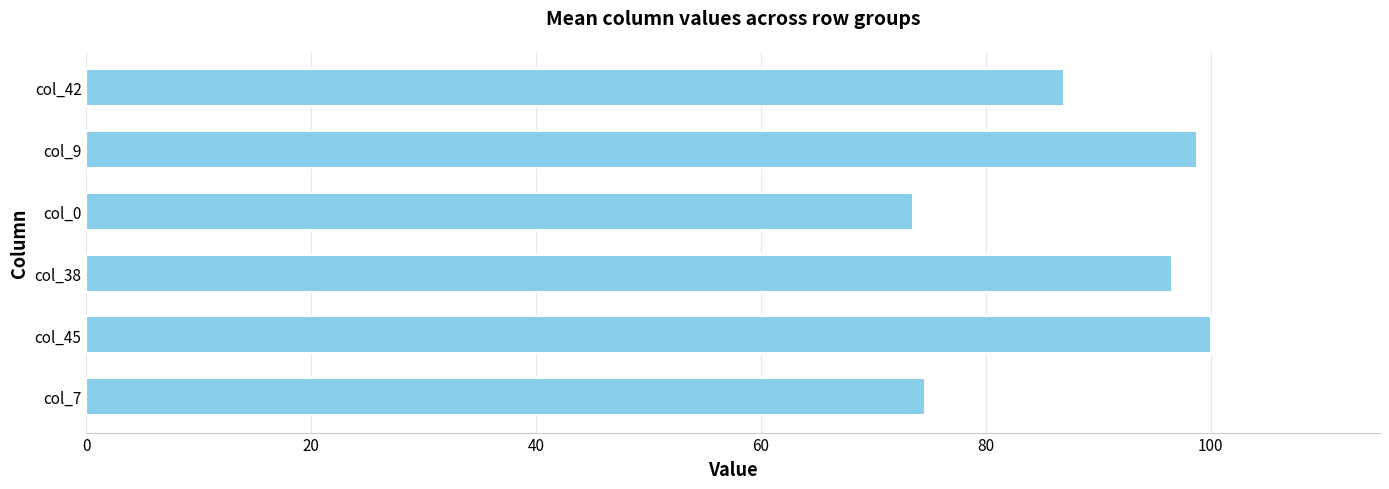

The chart shows a value of 63.8 at col_38. True or false?

False